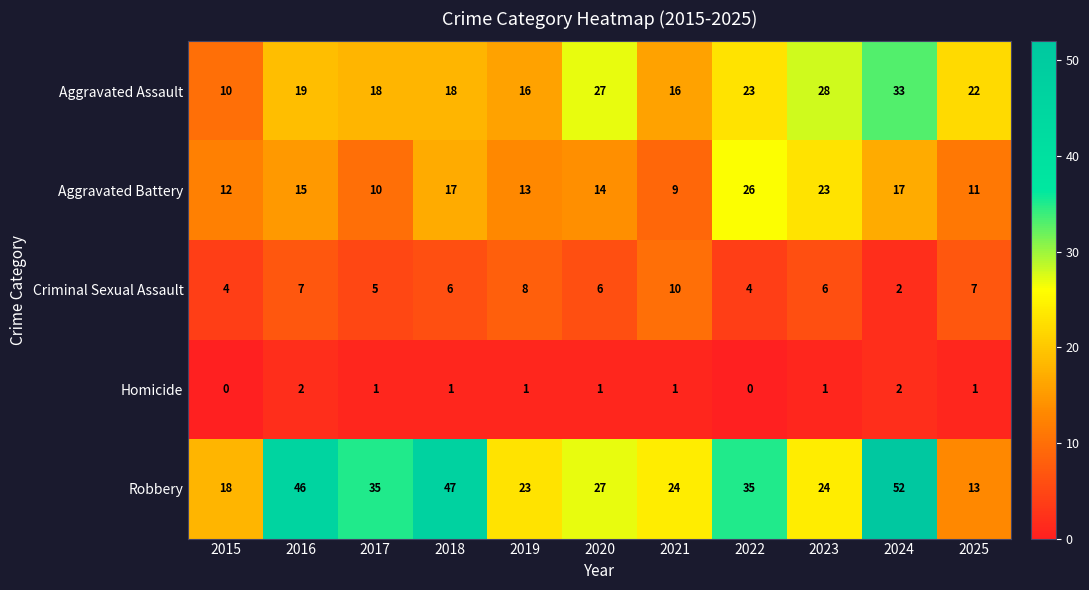

What is the sum of the Aggravated Battery values at 2016 and 2017?

25